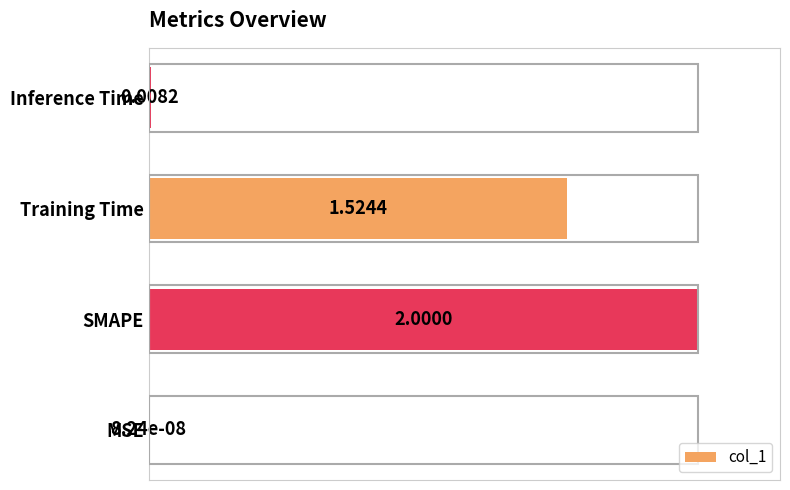

Which label corresponds to the largest value in the chart?

SMAPE